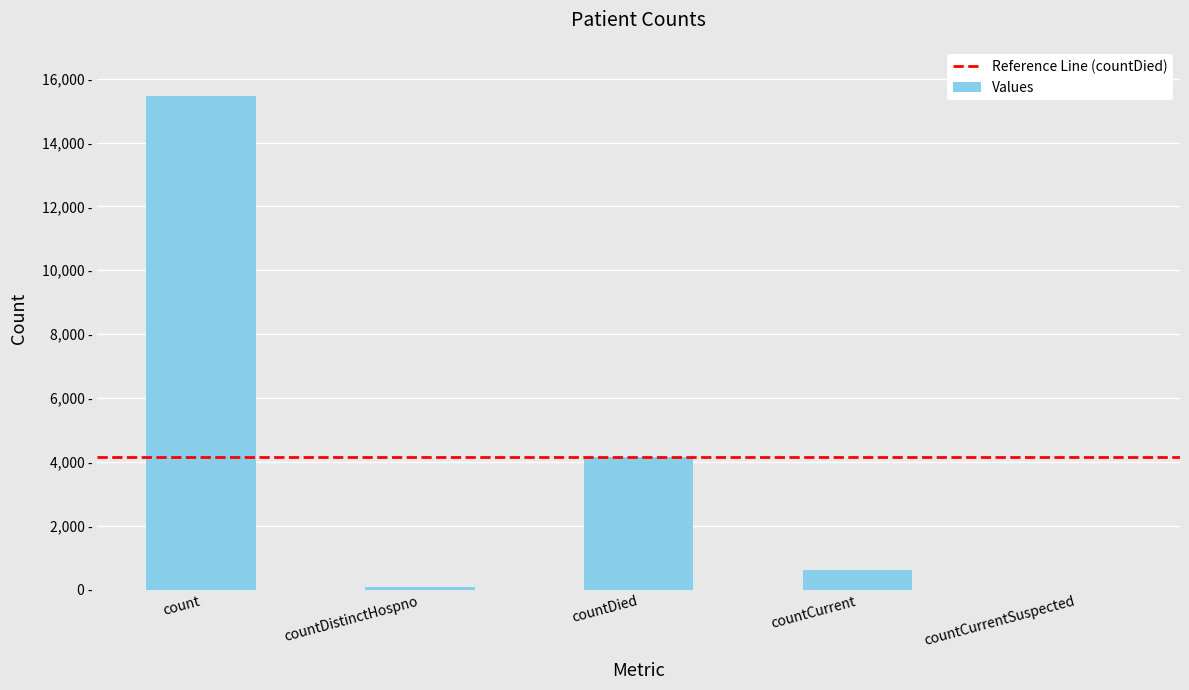

Is it true that the value at countDied is 4138?

True